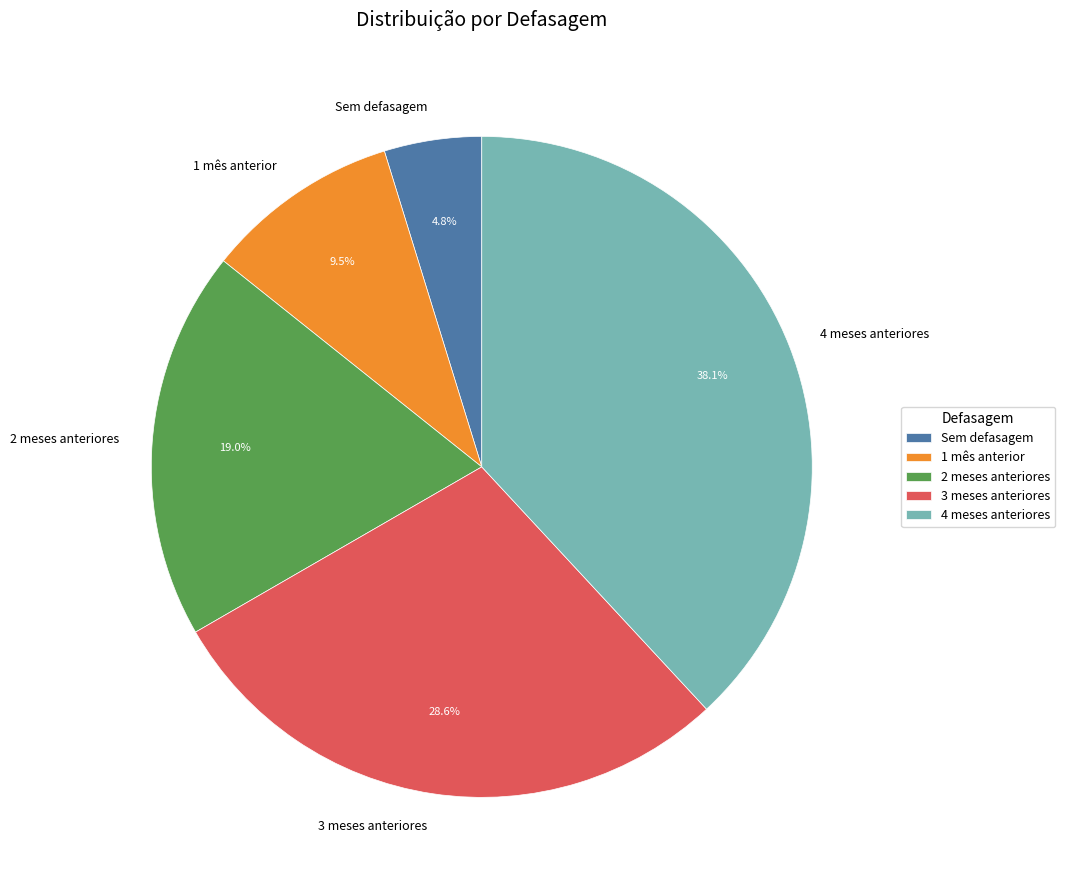

Which slice is the largest?

4 meses anteriores